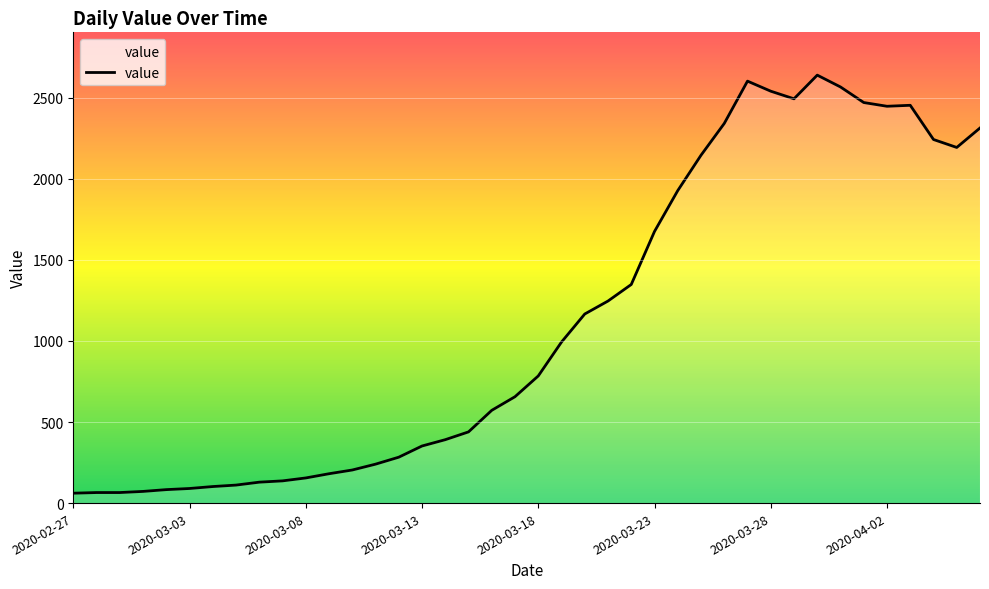

What is the average value?

1124